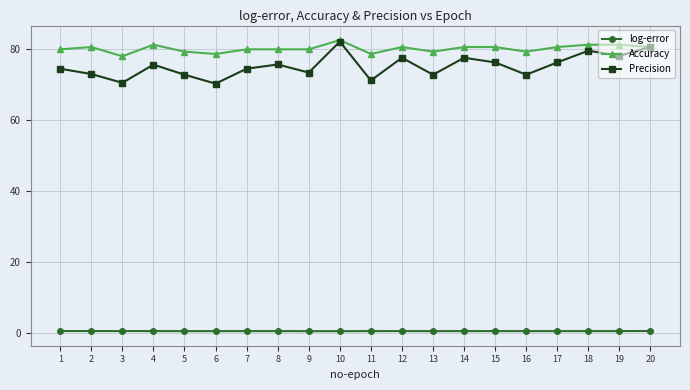

Rank the series at 3 from highest to lowest value.

Accuracy, Precision, log-error